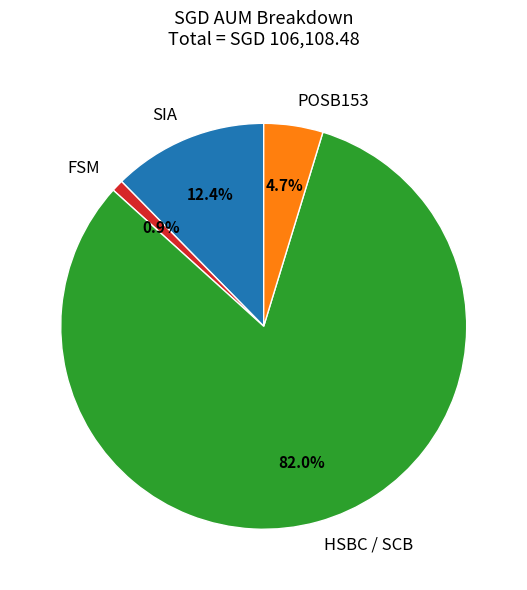

Which slice is the largest?

HSBC / SCB